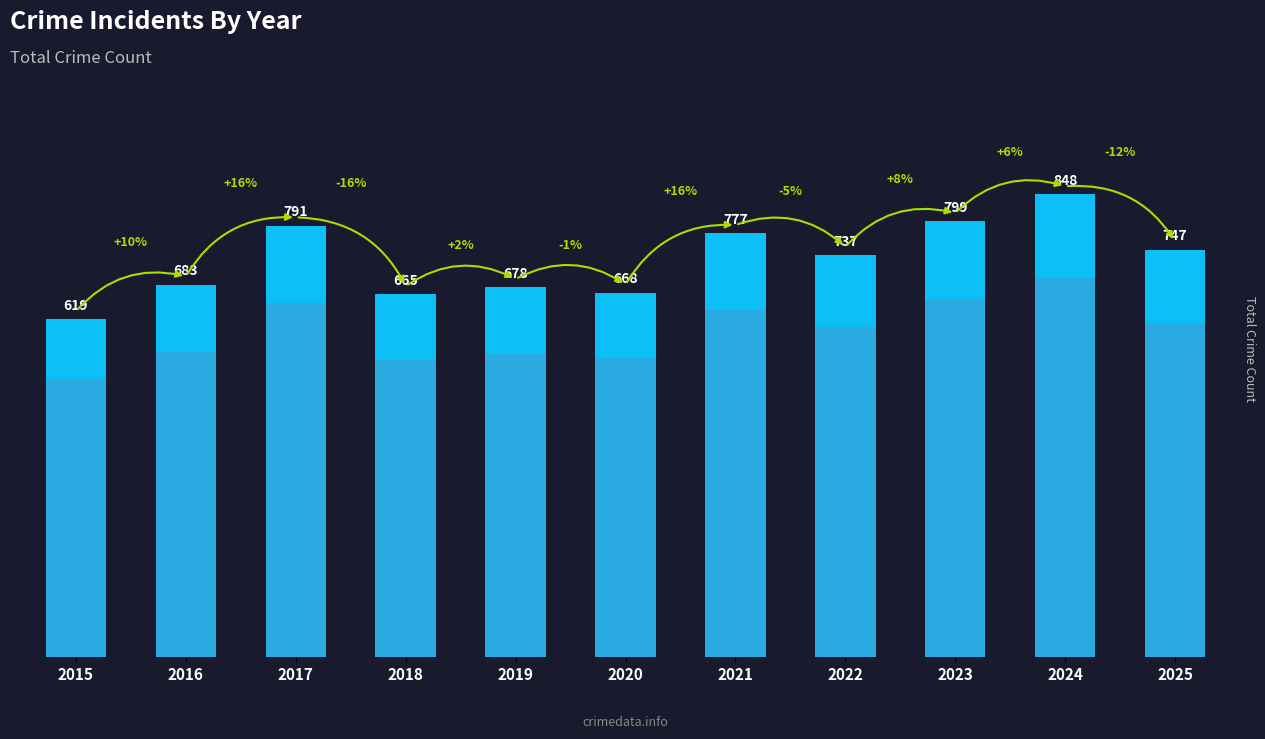

What is the value of the 5th bar from the left?

678